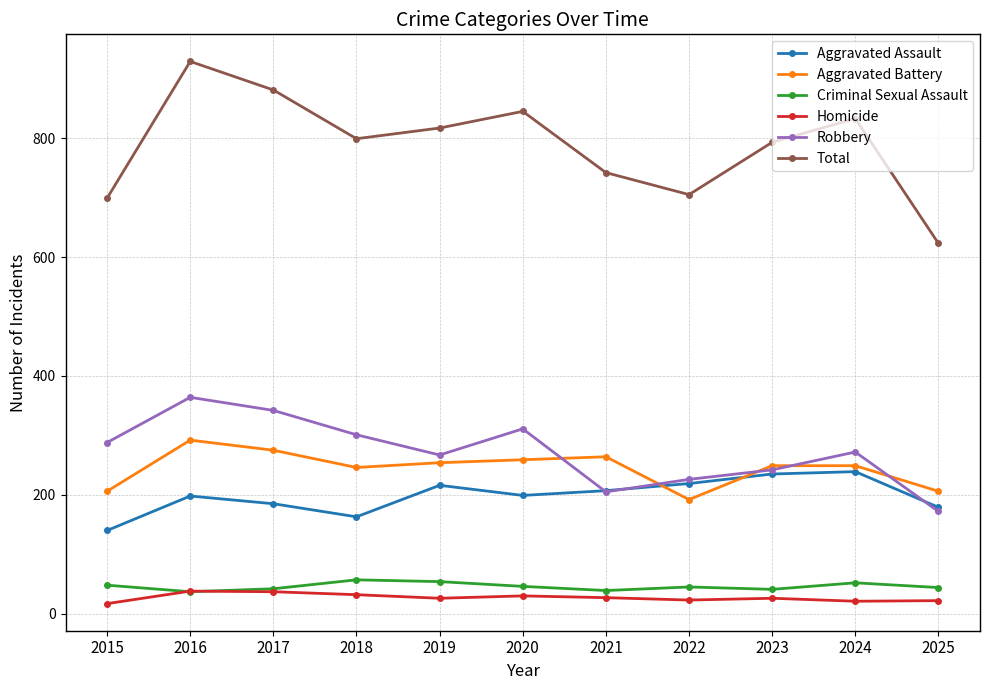

Count the number of data series in this chart.

6